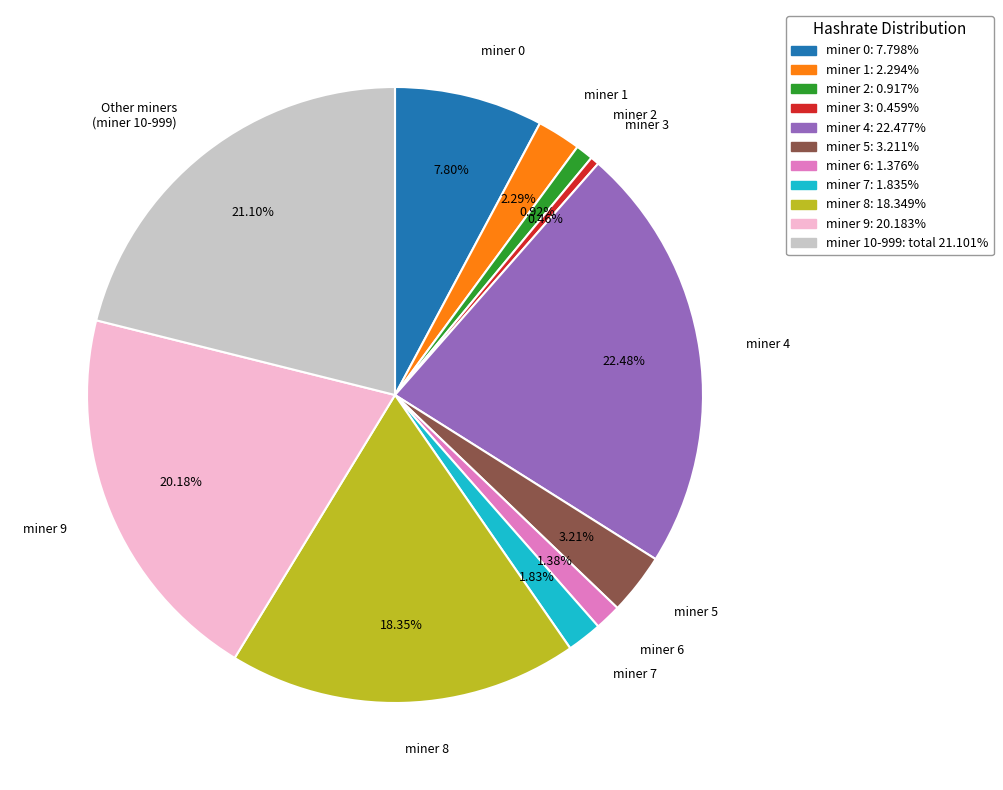

How many slices are in this pie chart?

11